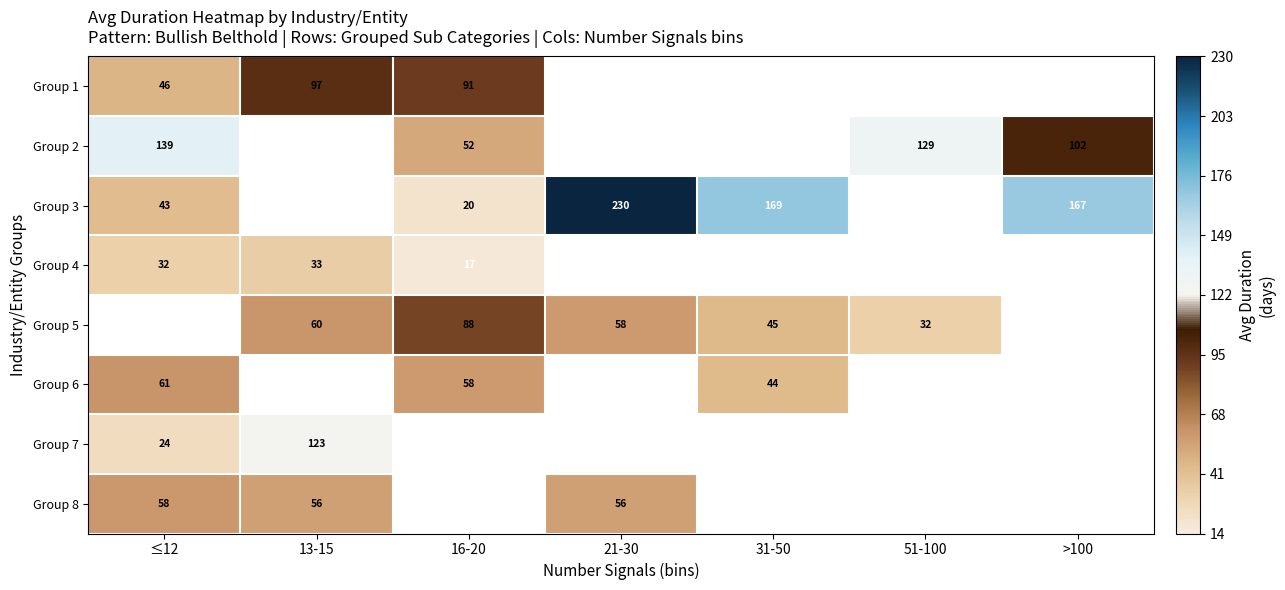

How many positive values does the Group 1 series have?

3